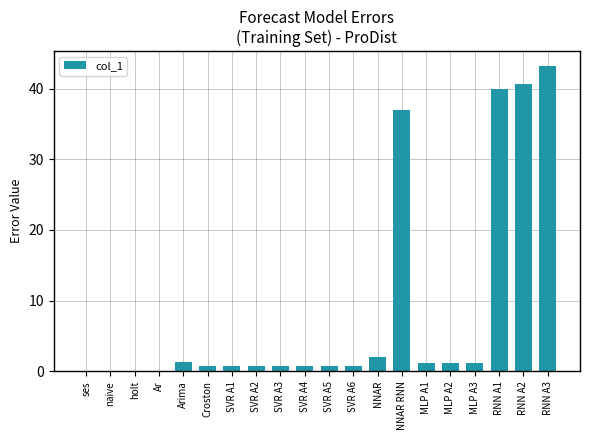

What is the sum of all values?

172.6